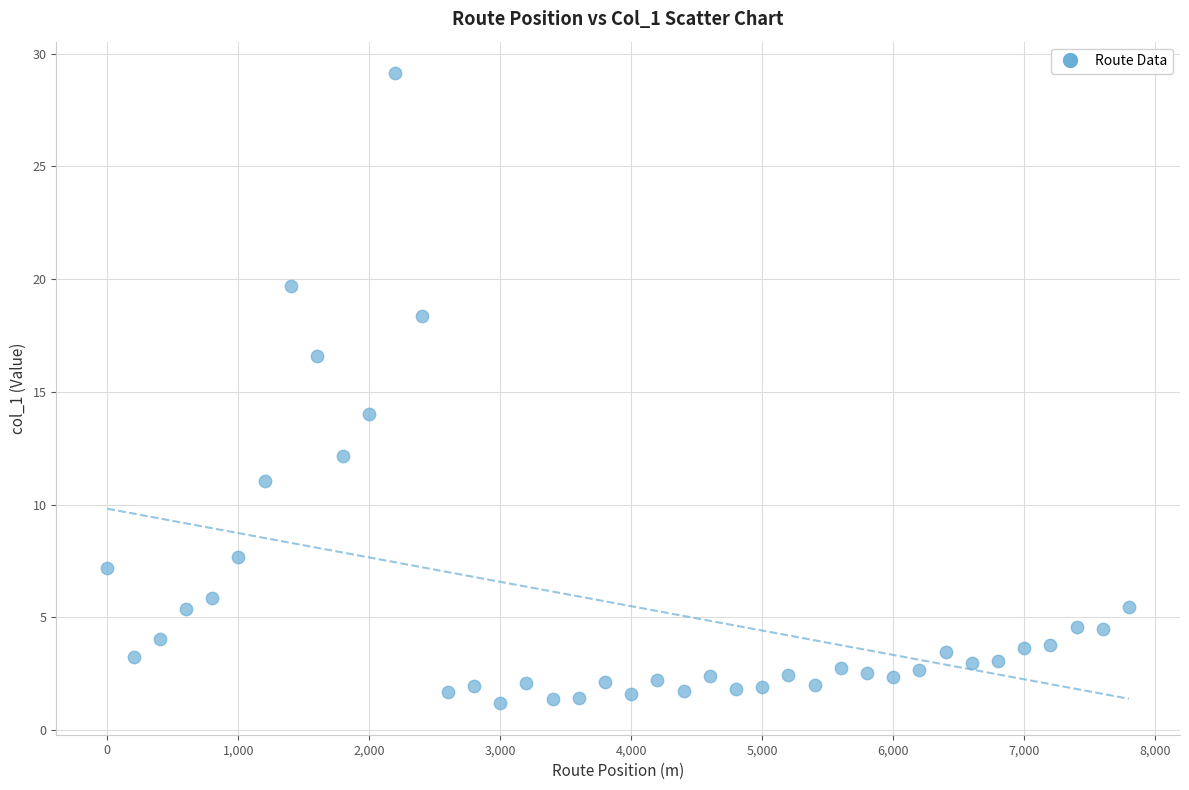

What Y value in the scatter plot is closest to 15?

14.0